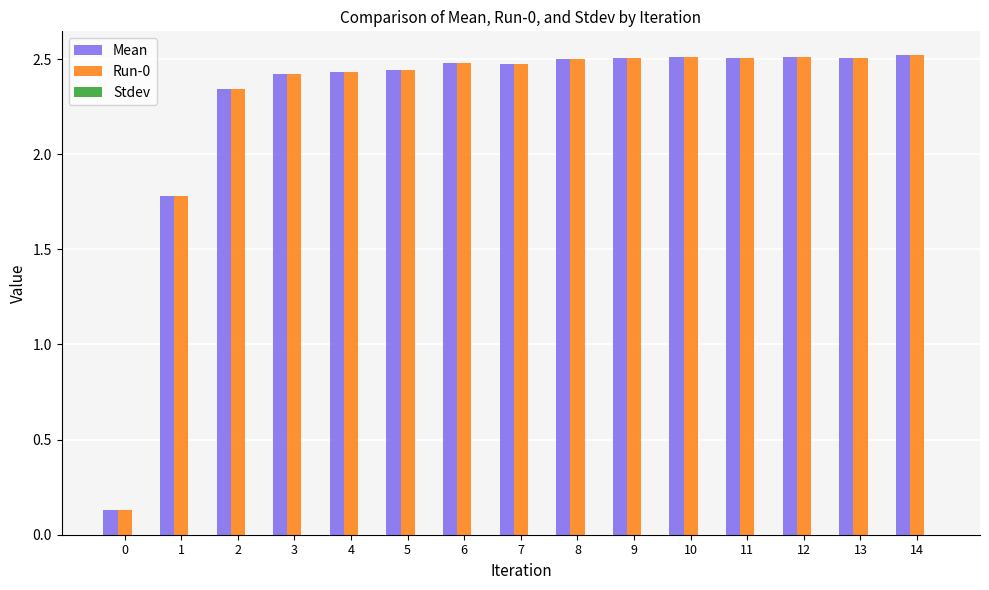

What is the sum of all Run-0 values?

34.1